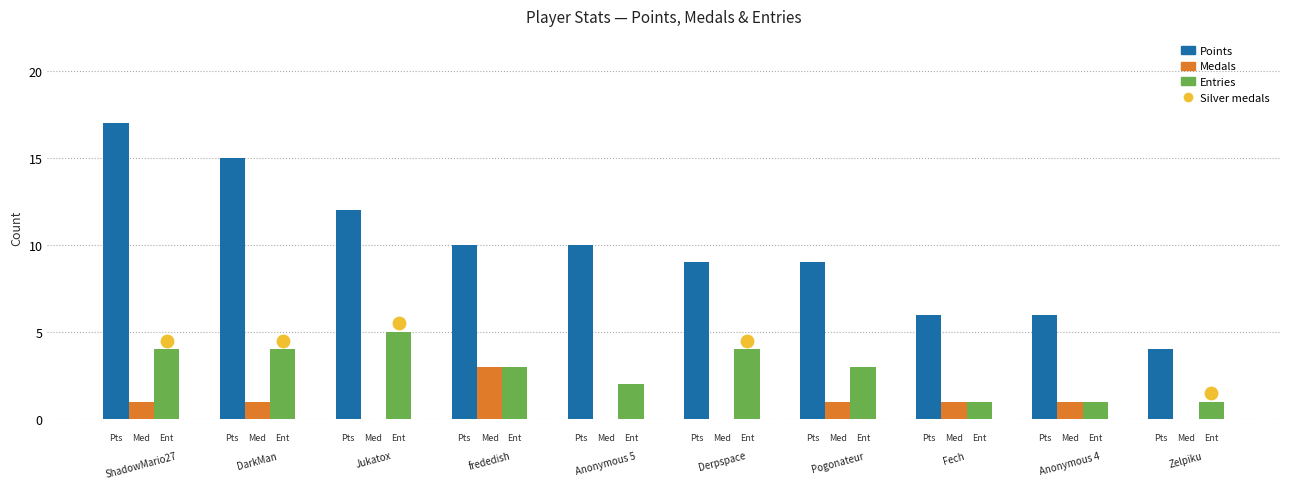

Is the value of Points at Anonymous 4 greater than the value of Entries at Zelpiku?

Yes